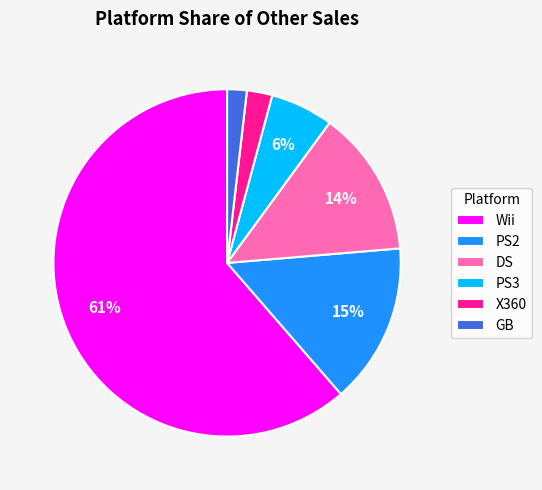

To the nearest percent, what is the combined percentage of PS2 and GB?

17%